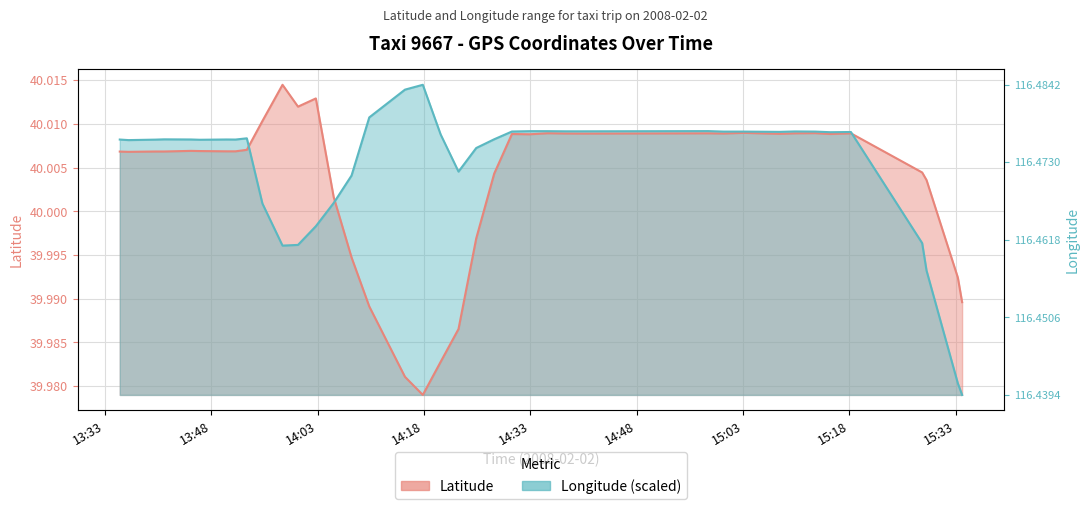

Does the chart display data point markers on the line(s)?

No